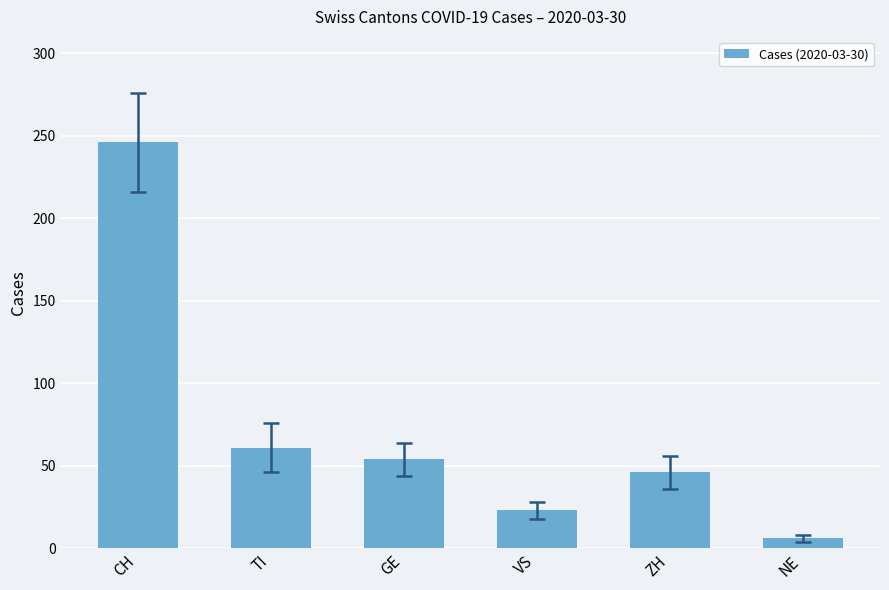

List the labels in order of value, largest first.

CH, TI, GE, ZH, VS, NE